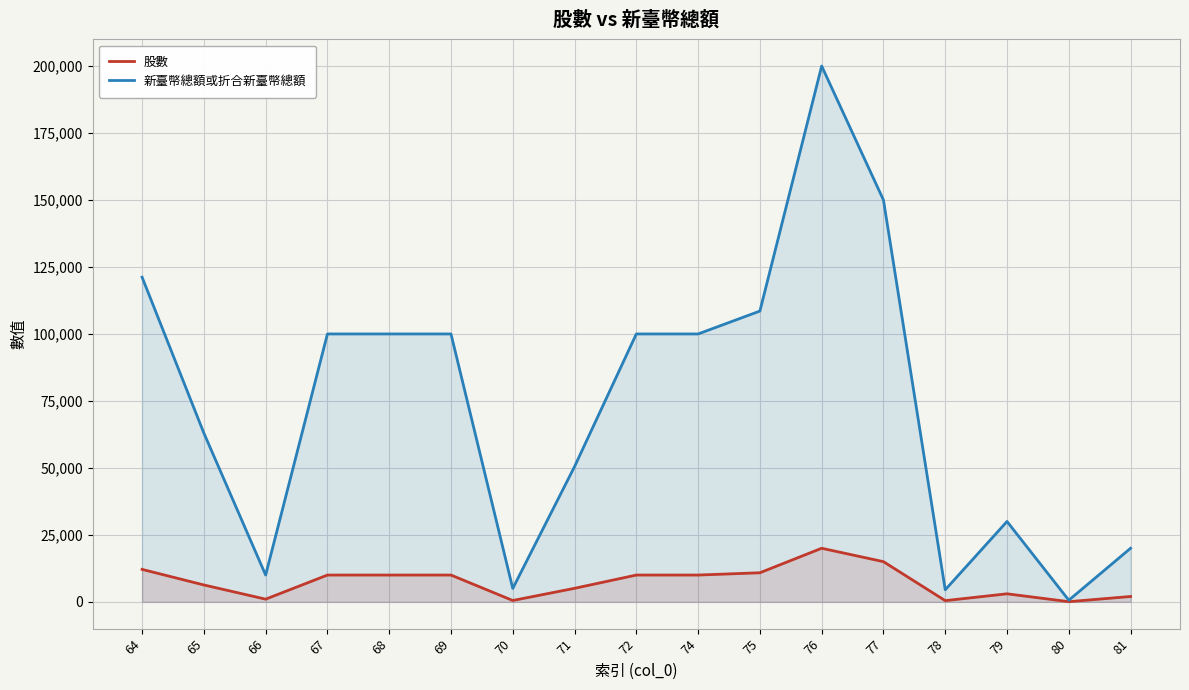

Reading left to right, transcribe all the data shown in this chart.

股數: 12119	6300	1000	10000	10000	10000	500	5049	10000	10000	10854	20000	15000	450	3000	61	2000
新臺幣總額或折合新臺幣總額: 121190	63000	10000	100000	100000	100000	5000	50490	100000	100000	108540	200000	150000	4500	30000	610	20000